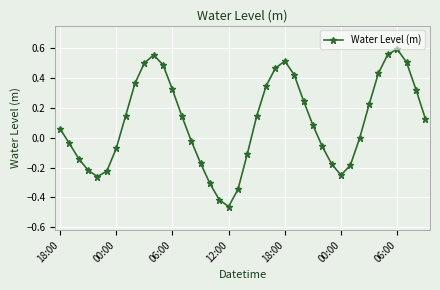

How many points are lower than both their immediate neighbors (excluding endpoints)?

3